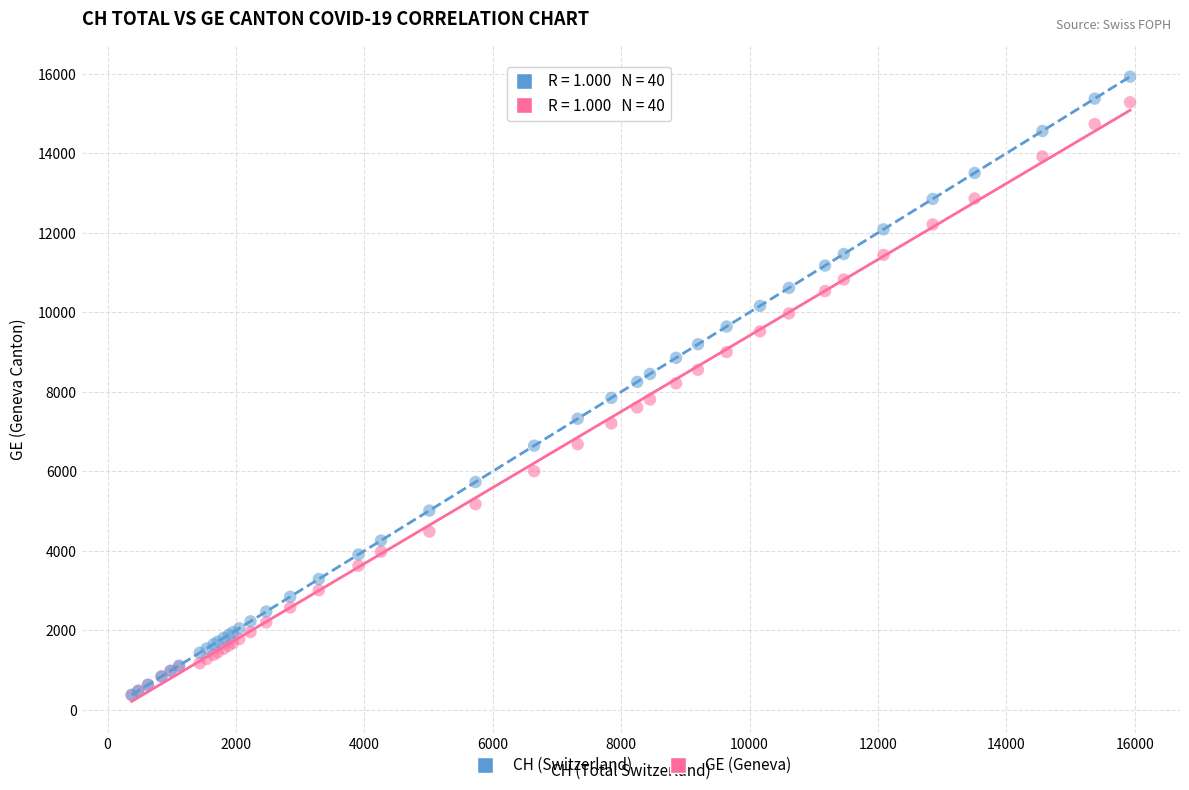

Which series contains the highest Y value?

CH (Switzerland)